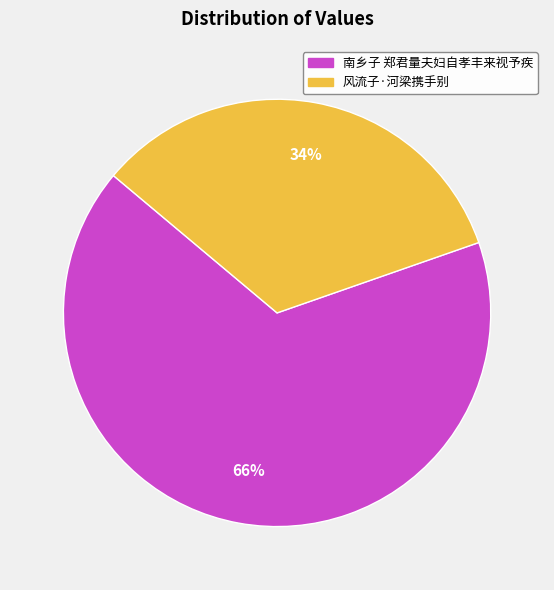

Count the number of slices in the pie.

2